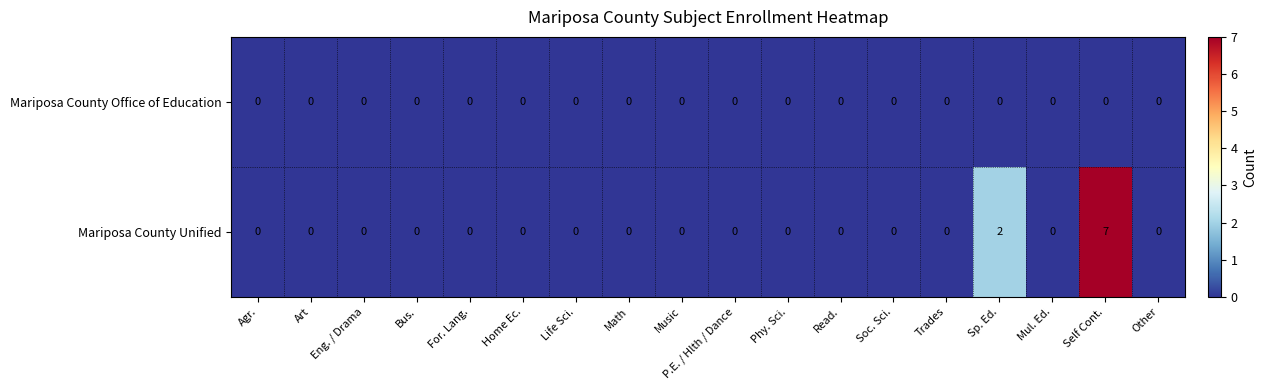

Rank the series by their maximum value, from lowest to highest.

Mariposa County Office of Education, Mariposa County Unified